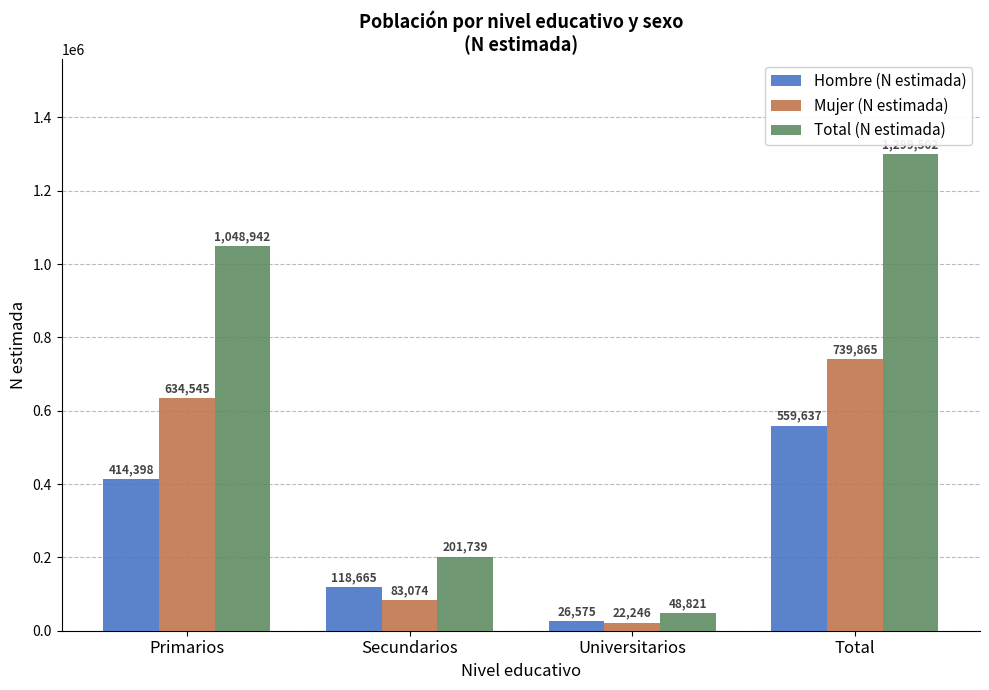

Count the number of categories in the chart.

4